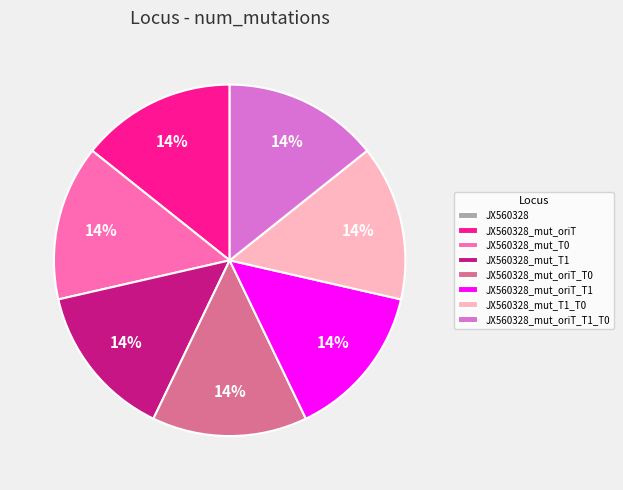

Is there a majority slice in this chart?

No